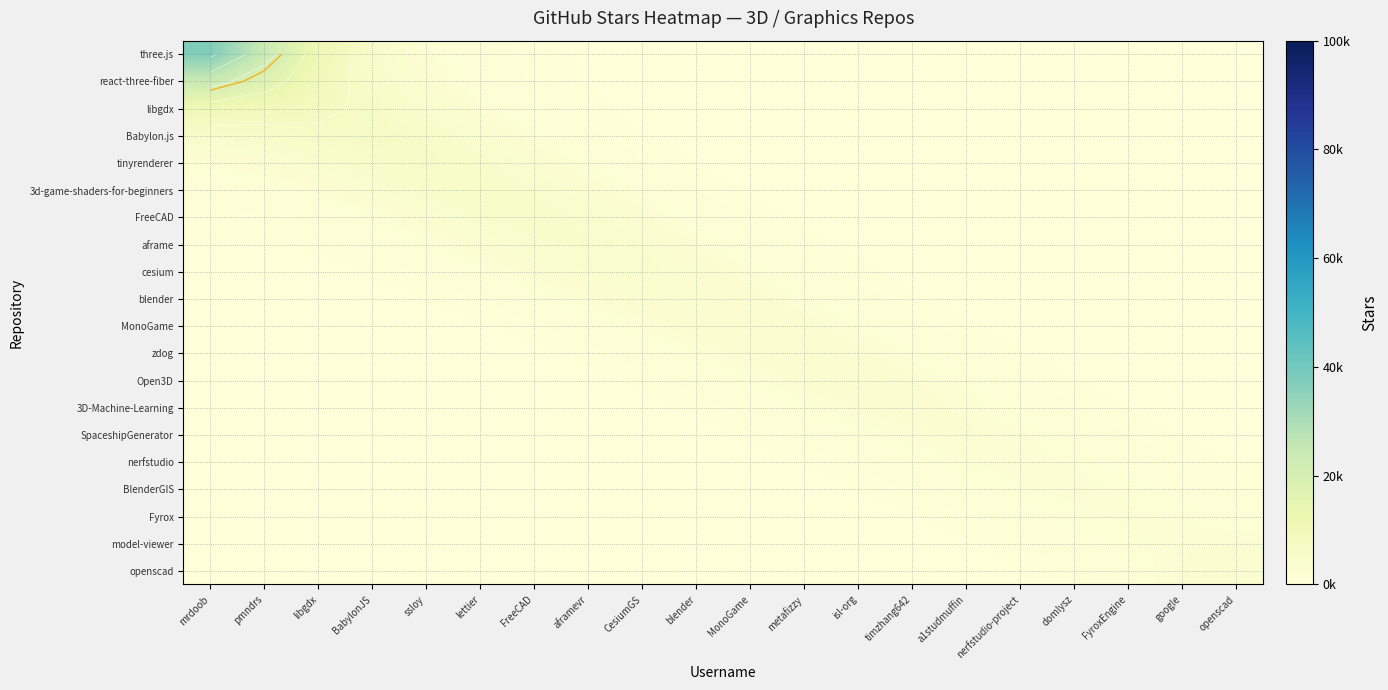

List the series in order of their peak value, highest first.

three.js, react-three-fiber, libgdx, Babylon.js, tinyrenderer, 3d-game-shaders-for-beginners, FreeCAD, aframe, cesium, blender, MonoGame, zdog, openscad, Open3D, 3D-Machine-Learning, SpaceshipGenerator, model-viewer, nerfstudio, BlenderGIS, Fyrox